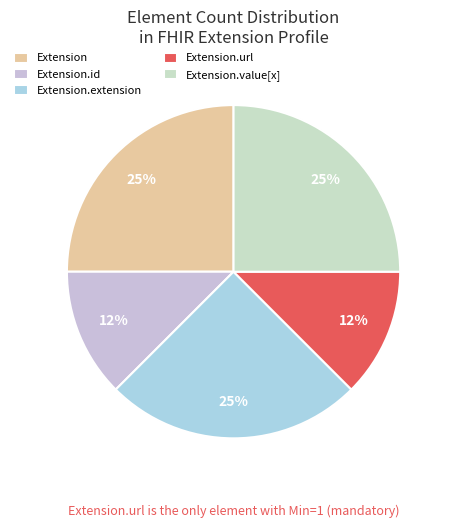

The Extension slice represents 1% of the pie. True or false?

False